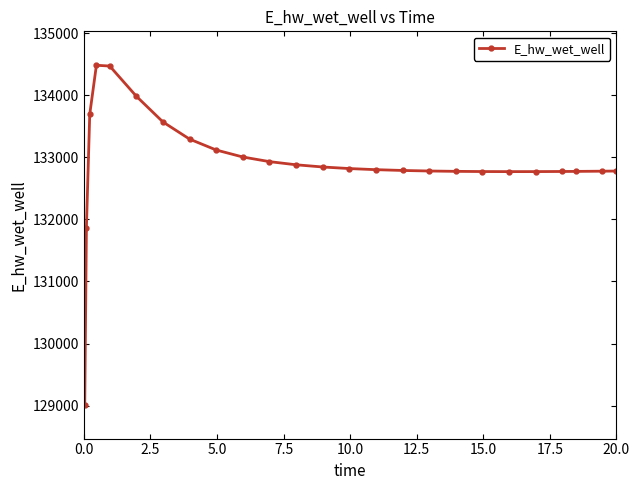

What is the difference between the second highest and second lowest values?

2602.1